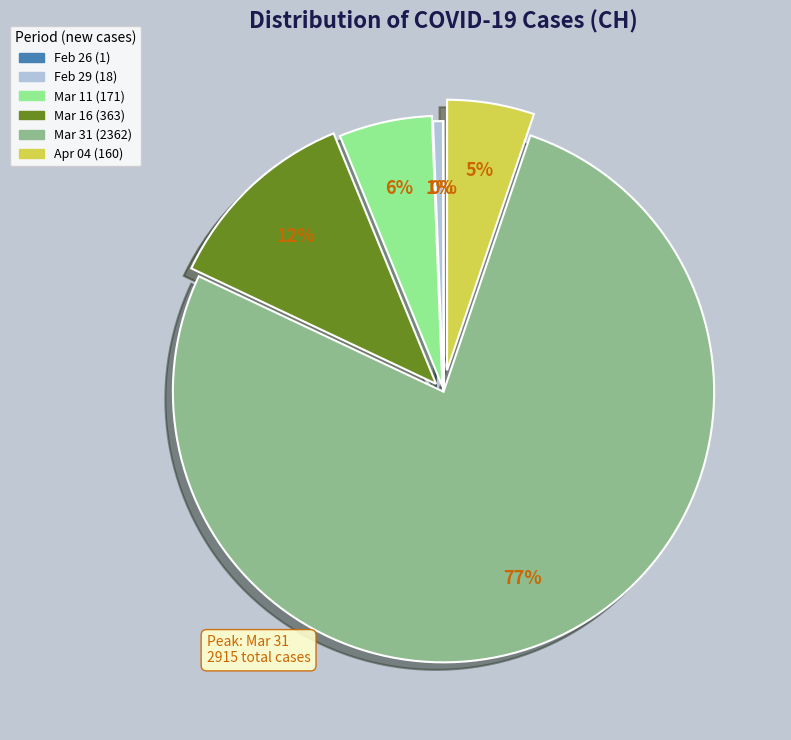

To the nearest percent, what is the average slice percentage?

17%